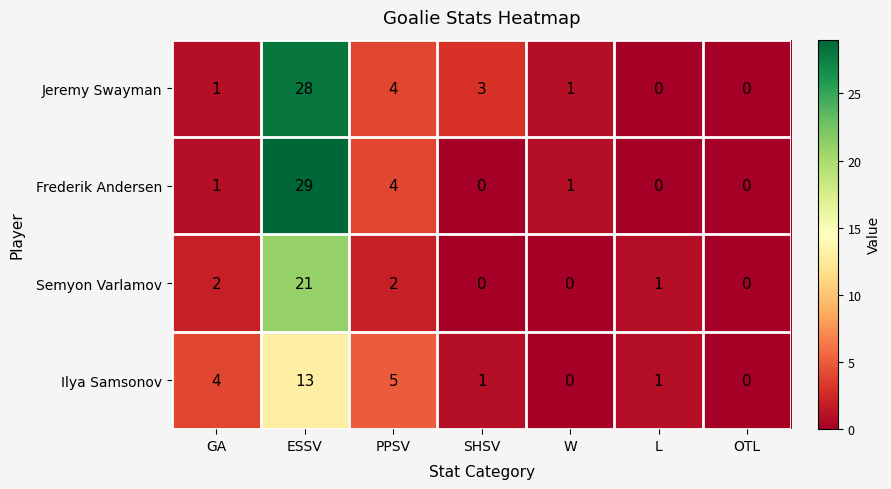

Which series changed the most between PPSV and W?

Ilya Samsonov